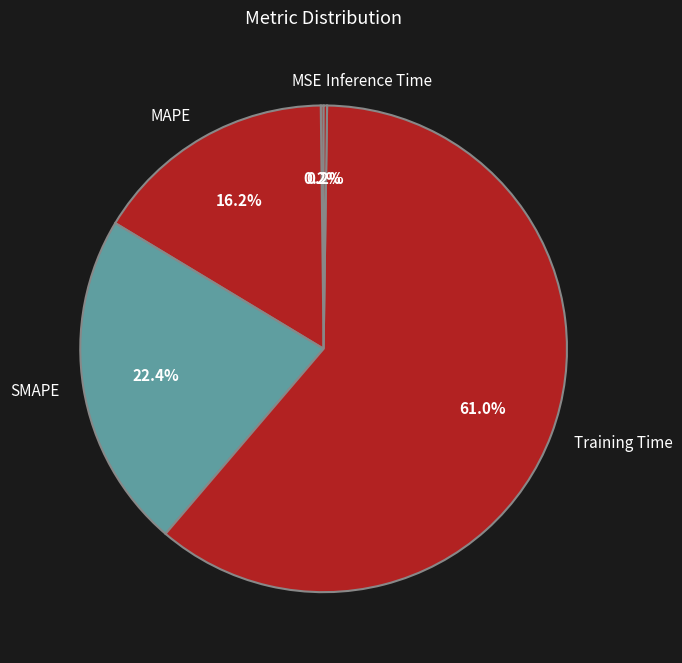

How much of the chart is everything except Training Time?

39.0%